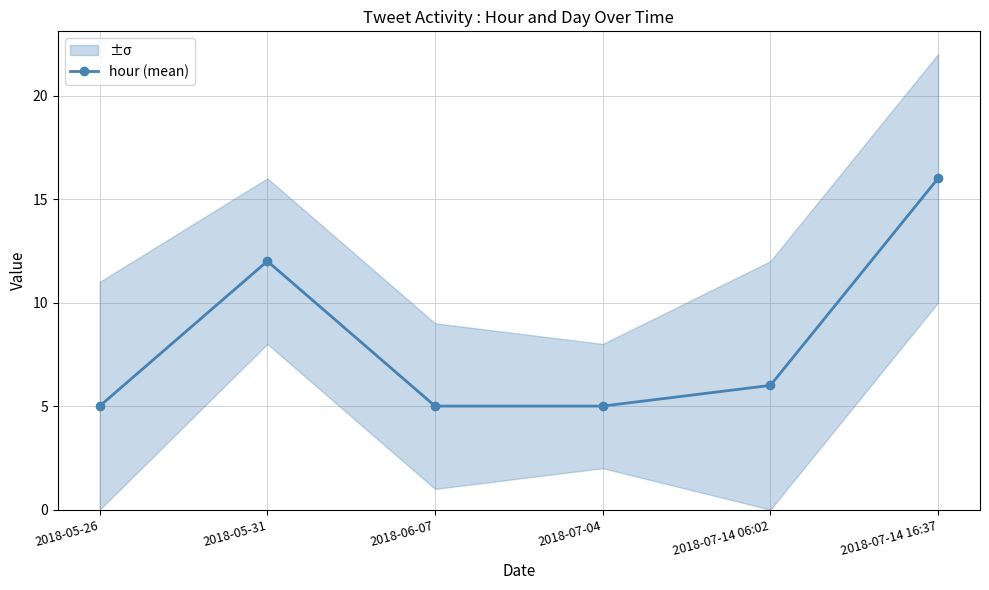

What is the maximum value shown in the chart?

16